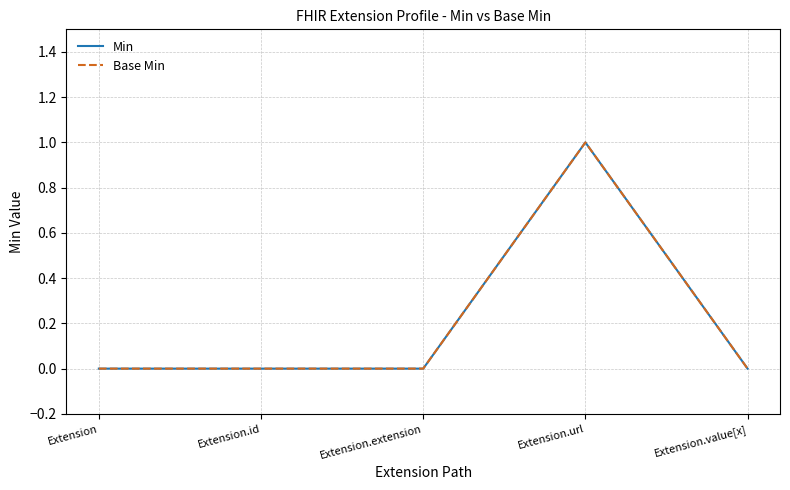

Is this an area chart (filled region under the line)?

No